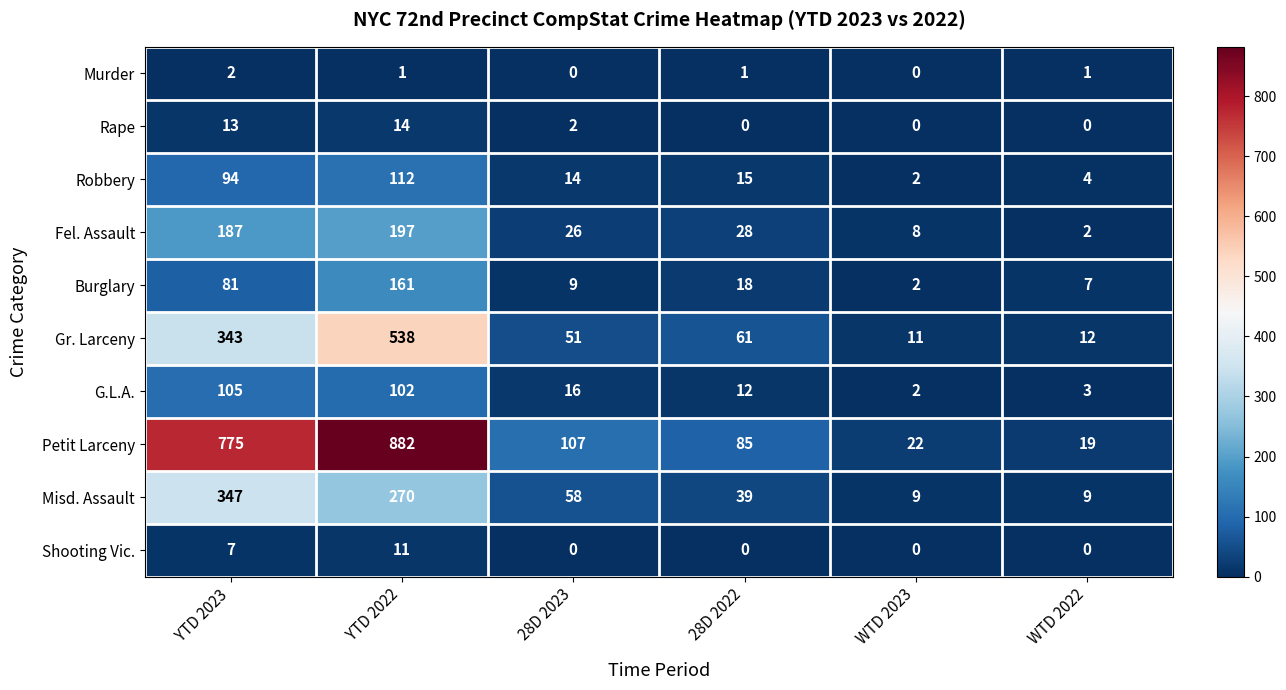

Where is Misd. Assault nearest to the value 178?

YTD 2022